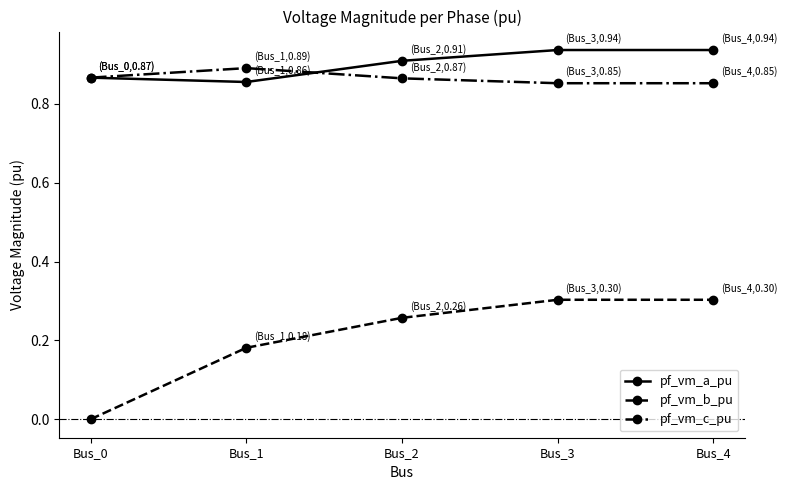

The pf_vm_b_pu series shows 0.3 at Bus_1. True or false?

False